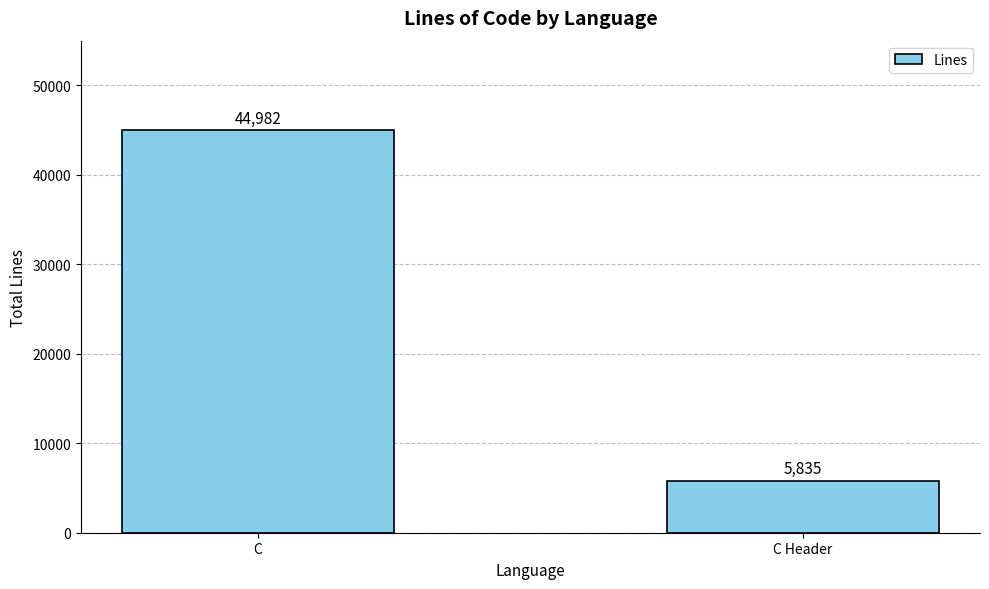

What is the ratio of the value at C Header to the value at C?

0.1